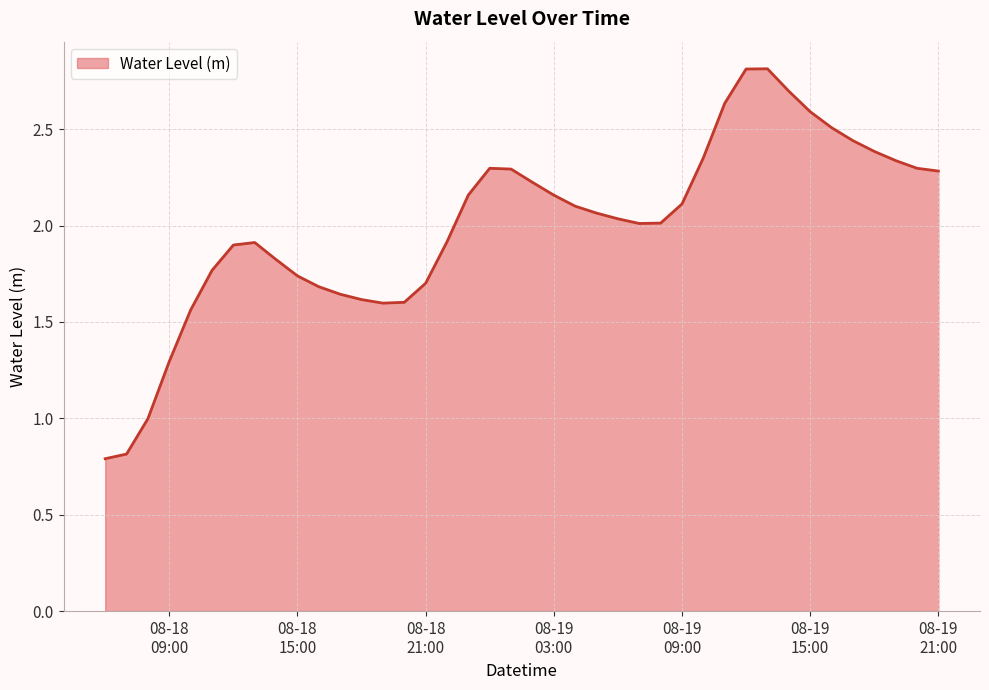

What is the maximum value shown in the chart?

2.8